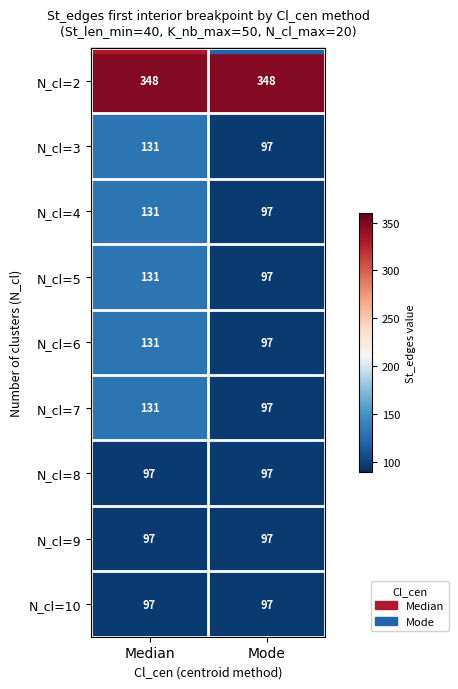

What is the total value across all series at Median?

1294